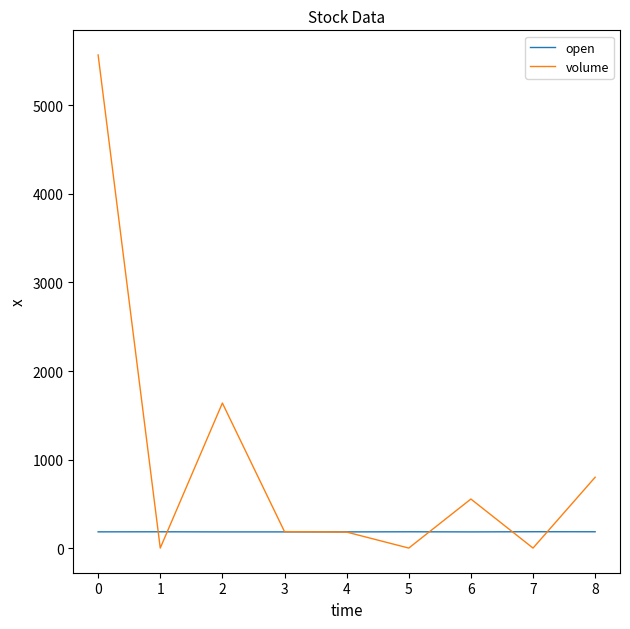

Does the chart have visible grid lines?

No